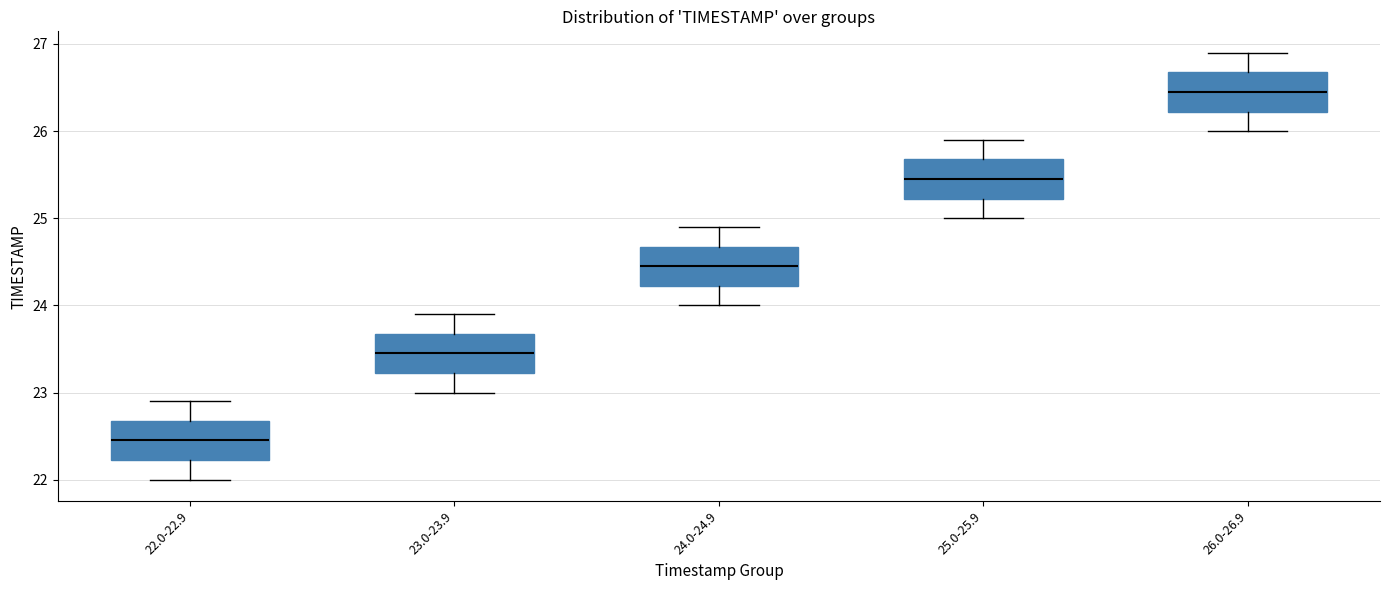

Reading left to right, transcribe this box plot: for each box, give where its median line is, the range the box spans, and where its two whiskers end, as read against the y-axis. The values are not printed on the chart, so give them approximately, as read against the axis.

22.0-22.9: median 22.5, box 22.2 to 22.7, whiskers 22.0 to 22.9
23.0-23.9: median 23.5, box 23.2 to 23.7, whiskers 23.0 to 23.9
24.0-24.9: median 24.5, box 24.2 to 24.7, whiskers 24.0 to 24.9
25.0-25.9: median 25.5, box 25.2 to 25.7, whiskers 25.0 to 25.9
26.0-26.9: median 26.5, box 26.2 to 26.7, whiskers 26.0 to 26.9